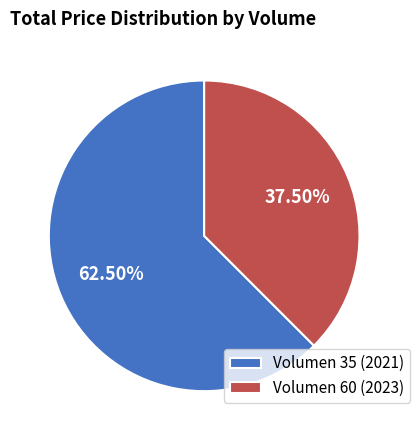

Rank the categories by value from highest to lowest.

Volumen 35 (2021), Volumen 60 (2023)